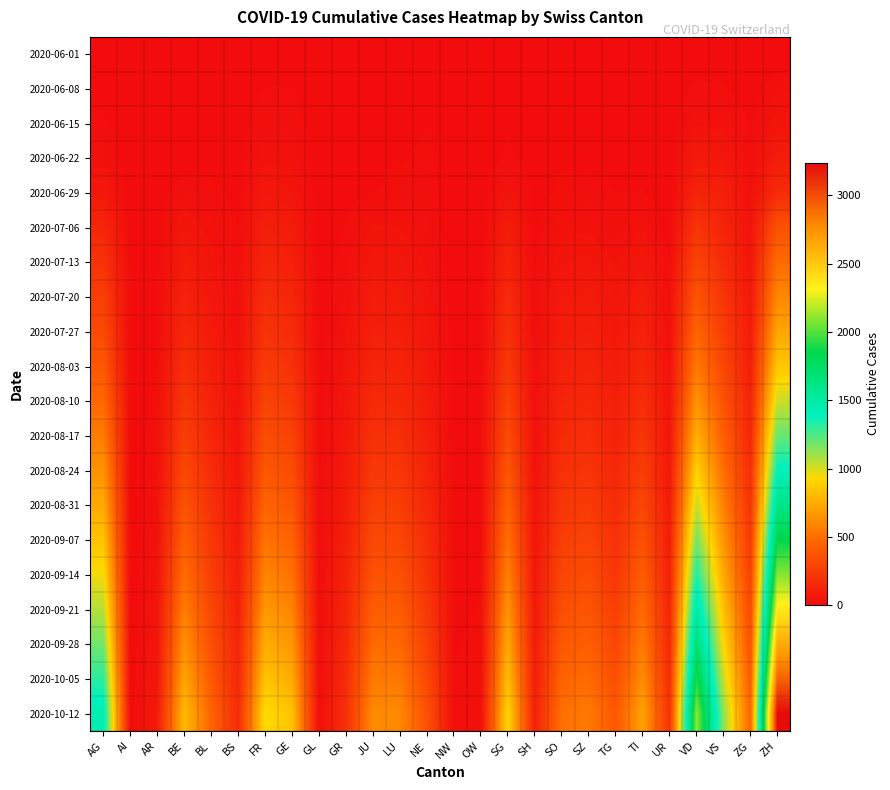

Reading right to left, what are all the values shown in this chart?

2020-06-01: ZH=0	ZG=0	VS=1	VD=0	UR=0	TI=0	TG=0	SZ=0	SO=0	SH=0	SG=0	OW=0	NW=0	NE=0	LU=0	JU=0	GR=0	GL=0	GE=1	FR=0	BS=0	BL=1	BE=0	AR=0	AI=0	AG=0
2020-06-08: ZH=23	ZG=1	VS=14	VD=16	UR=0	TI=1	TG=1	SZ=0	SO=6	SH=1	SG=4	OW=0	NW=0	NE=9	LU=1	JU=0	GR=1	GL=0	GE=14	FR=13	BS=4	BL=3	BE=8	AR=0	AI=0	AG=5
2020-06-15: ZH=45	ZG=11	VS=32	VD=35	UR=0	TI=6	TG=1	SZ=1	SO=8	SH=3	SG=11	OW=0	NW=0	NE=12	LU=3	JU=1	GR=2	GL=0	GE=22	FR=22	BS=5	BL=4	BE=0	AR=0	AI=0	AG=17
2020-06-22: ZH=83	ZG=14	VS=56	VD=71	UR=0	TI=11	TG=3	SZ=6	SO=11	SH=3	SG=16	OW=0	NW=0	NE=18	LU=10	JU=3	GR=3	GL=0	GE=32	FR=32	BS=7	BL=7	BE=0	AR=0	AI=0	AG=28
2020-06-29: ZH=162	ZG=21	VS=101	VD=121	UR=2	TI=13	TG=12	SZ=21	SO=16	SH=5	SG=46	OW=1	NW=0	NE=21	LU=23	JU=11	GR=8	GL=1	GE=51	FR=61	BS=7	BL=17	BE=25	AR=2	AI=0	AG=65
2020-07-06: ZH=357	ZG=36	VS=123	VD=208	UR=0	TI=36	TG=21	SZ=35	SO=32	SH=7	SG=83	OW=2	NW=0	NE=27	LU=37	JU=39	GR=13	GL=1	GE=75	FR=95	BS=12	BL=29	BE=52	AR=4	AI=0	AG=132
2020-07-13: ZH=480	ZG=50	VS=165	VD=290	UR=15	TI=60	TG=35	SZ=55	SO=50	SH=10	SG=120	OW=3	NW=1	NE=35	LU=55	JU=60	GR=20	GL=2	GE=105	FR=130	BS=18	BL=45	BE=80	AR=6	AI=0	AG=200
2020-07-20: ZH=600	ZG=65	VS=210	VD=370	UR=20	TI=85	TG=48	SZ=75	SO=68	SH=13	SG=155	OW=4	NW=2	NE=45	LU=75	JU=80	GR=28	GL=3	GE=135	FR=165	BS=22	BL=60	BE=110	AR=8	AI=0	AG=260
2020-07-27: ZH=720	ZG=80	VS=255	VD=450	UR=25	TI=110	TG=62	SZ=95	SO=85	SH=16	SG=190	OW=5	NW=3	NE=55	LU=95	JU=100	GR=35	GL=4	GE=160	FR=200	BS=25	BL=75	BE=140	AR=10	AI=0	AG=320
2020-08-03: ZH=855	ZG=98	VS=305	VD=540	UR=32	TI=140	TG=78	SZ=118	SO=105	SH=20	SG=230	OW=6	NW=4	NE=68	LU=118	JU=125	GR=43	GL=5	GE=195	FR=240	BS=30	BL=92	BE=175	AR=13	AI=0	AG=390
2020-08-10: ZH=1020	ZG=118	VS=362	VD=645	UR=40	TI=175	TG=95	SZ=145	SO=128	SH=24	SG=275	OW=7	NW=5	NE=83	LU=145	JU=155	GR=52	GL=6	GE=235	FR=285	BS=36	BL=112	BE=215	AR=16	AI=0	AG=470
2020-08-17: ZH=1200	ZG=142	VS=425	VD=762	UR=50	TI=215	TG=115	SZ=175	SO=155	SH=29	SG=326	OW=8	NW=6	NE=100	LU=178	JU=190	GR=62	GL=7	GE=280	FR=335	BS=43	BL=136	BE=260	AR=20	AI=0	AG=555
2020-08-24: ZH=1400	ZG=170	VS=495	VD=890	UR=62	TI=258	TG=138	SZ=208	SO=185	SH=35	SG=380	OW=9	NW=7	NE=120	LU=215	JU=228	GR=73	GL=8	GE=330	FR=390	BS=52	BL=162	BE=310	AR=24	AI=0	AG=645
2020-08-31: ZH=1615	ZG=201	VS=570	VD=1030	UR=75	TI=305	TG=164	SZ=245	SO=220	SH=42	SG=440	OW=10	NW=8	NE=143	LU=256	JU=270	GR=85	GL=9	GE=385	FR=450	BS=62	BL=192	BE=365	AR=29	AI=0	AG=740
2020-09-07: ZH=1845	ZG=235	VS=650	VD=1180	UR=90	TI=358	TG=192	SZ=285	SO=258	SH=50	SG=505	OW=11	NW=9	NE=170	LU=302	JU=316	GR=98	GL=10	GE=445	FR=516	BS=74	BL=225	BE=425	AR=34	AI=0	AG=840
2020-09-14: ZH=2090	ZG=272	VS=736	VD=1342	UR=107	TI=416	TG=224	SZ=328	SO=300	SH=59	SG=576	OW=12	NW=10	NE=200	LU=353	JU=366	GR=112	GL=11	GE=510	FR=588	BS=88	BL=262	BE=490	AR=40	AI=0	AG=948
2020-09-21: ZH=2352	ZG=313	VS=828	VD=1516	UR=126	TI=480	TG=260	SZ=376	SO=346	SH=69	SG=652	OW=13	NW=11	NE=233	LU=409	JU=421	GR=128	GL=12	GE=582	FR=666	BS=104	BL=303	BE=560	AR=47	AI=0	AG=1062
2020-09-28: ZH=2630	ZG=357	VS=926	VD=1702	UR=148	TI=550	TG=300	SZ=428	SO=396	SH=80	SG=734	OW=14	NW=12	NE=270	LU=470	JU=481	GR=146	GL=13	GE=660	FR=751	BS=122	BL=348	BE=636	AR=55	AI=0	AG=1183
2020-10-05: ZH=2925	ZG=405	VS=1030	VD=1900	UR=172	TI=626	TG=344	SZ=484	SO=450	SH=92	SG=822	OW=15	NW=13	NE=311	LU=536	JU=546	GR=165	GL=14	GE=745	FR=842	BS=142	BL=397	BE=718	AR=64	AI=0	AG=1310
2020-10-12: ZH=3238	ZG=456	VS=1140	VD=2110	UR=199	TI=708	TG=392	SZ=545	SO=508	SH=105	SG=916	OW=16	NW=14	NE=356	LU=607	JU=616	GR=186	GL=15	GE=836	FR=940	BS=165	BL=450	BE=806	AR=74	AI=0	AG=1444